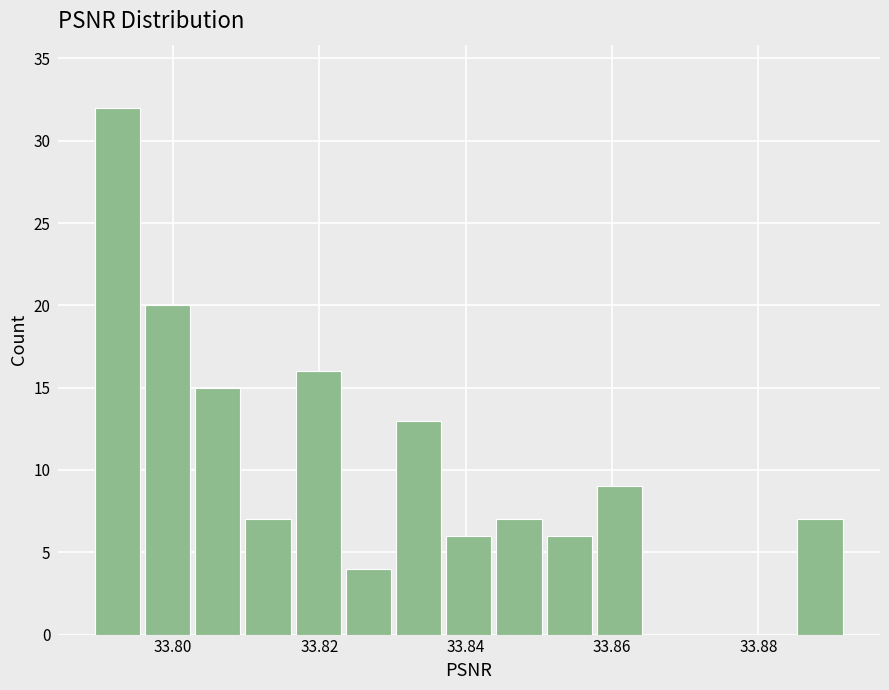

Read against the x-axis, roughly where is the centre of the tallest bar?

33.792